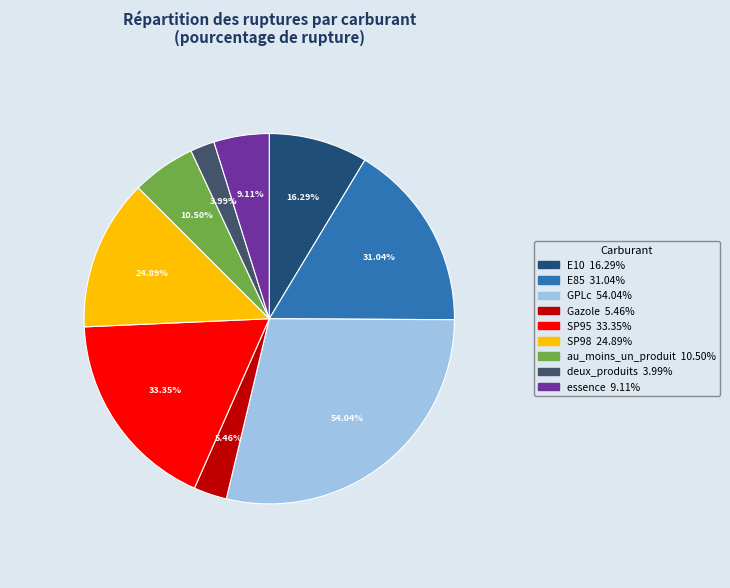

Does E85 represent more than half of the total?

No